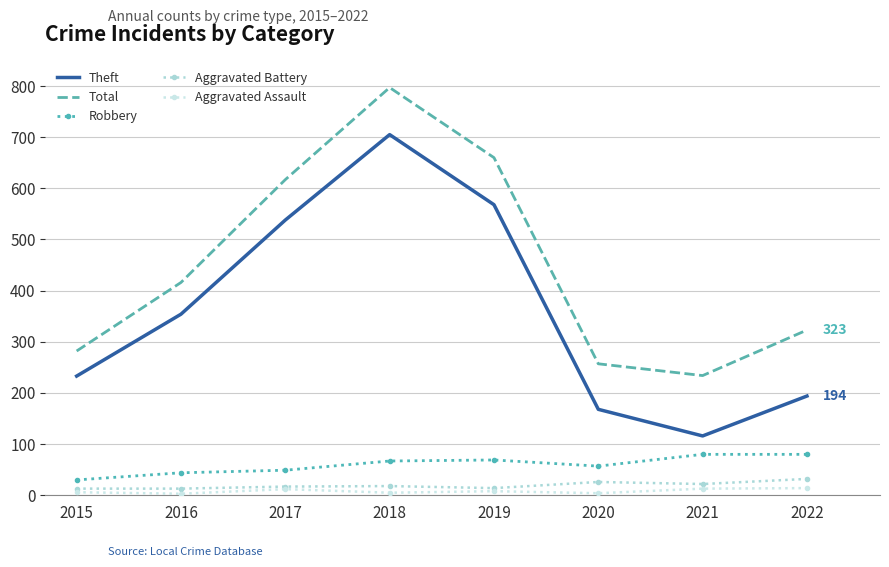

True or false: Robbery and Aggravated Battery cross at least once.

False